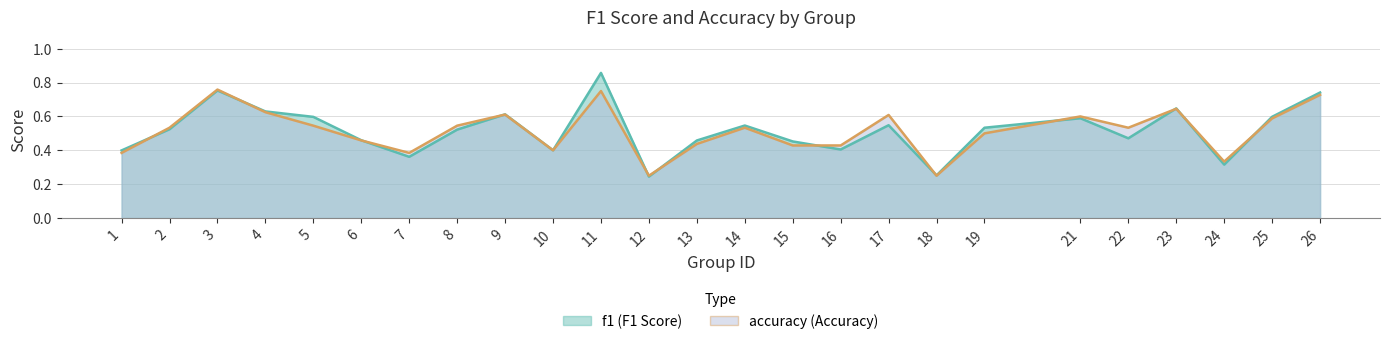

True or false: accuracy and f1 intersect in this chart.

True